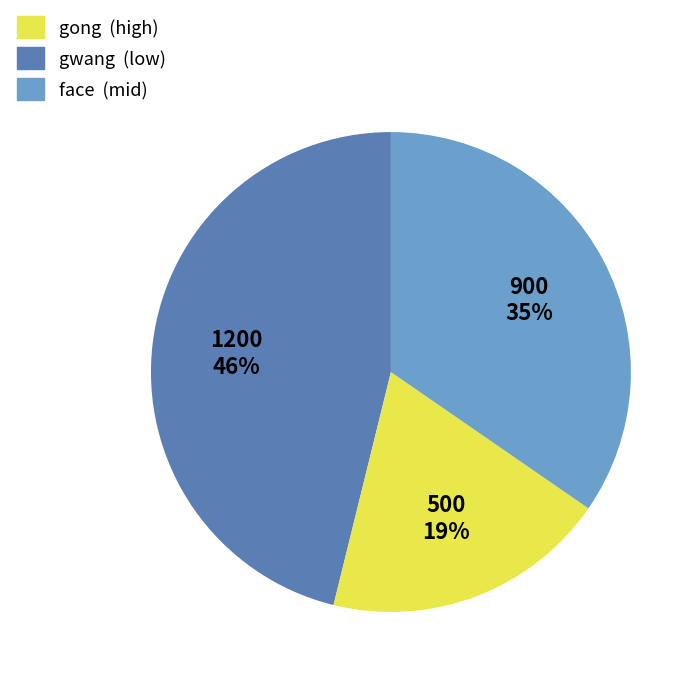

Count the number of slices in the pie.

3